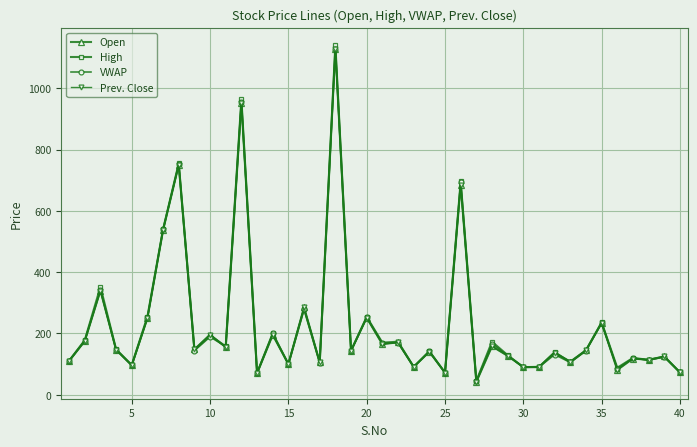

Is this an area chart (filled region under the line)?

No